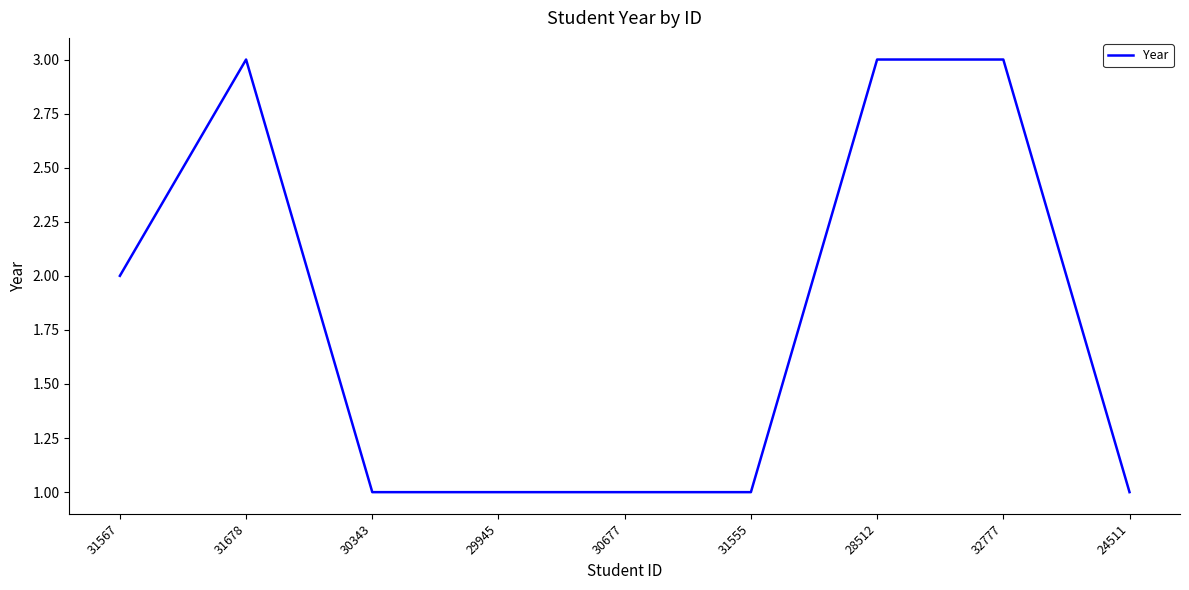

What is the greatest value displayed?

3